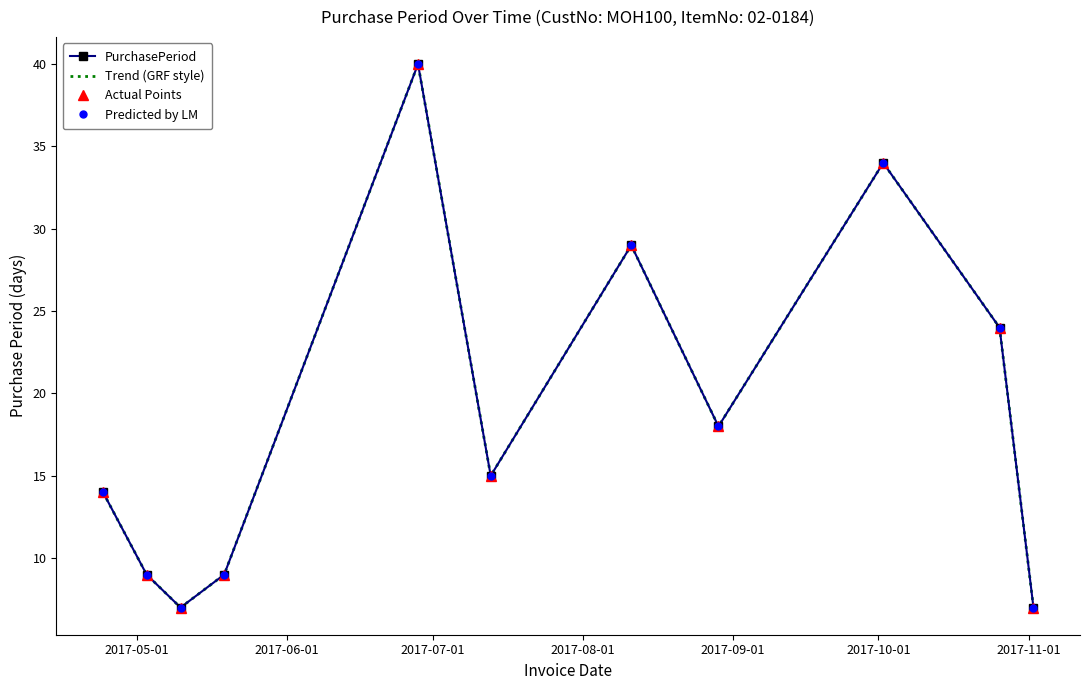

How many distinct data groups are displayed?

4